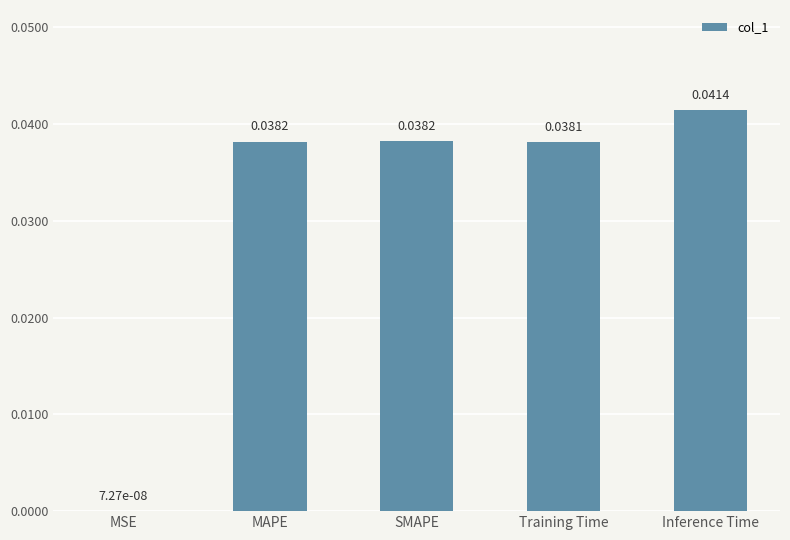

Which category has the highest value across all series?

Inference Time